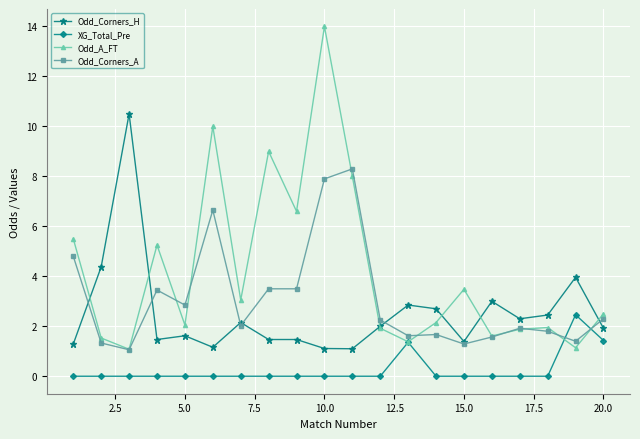

True or false: XG_Total_Pre and Odd_Corners_A intersect in this chart.

True